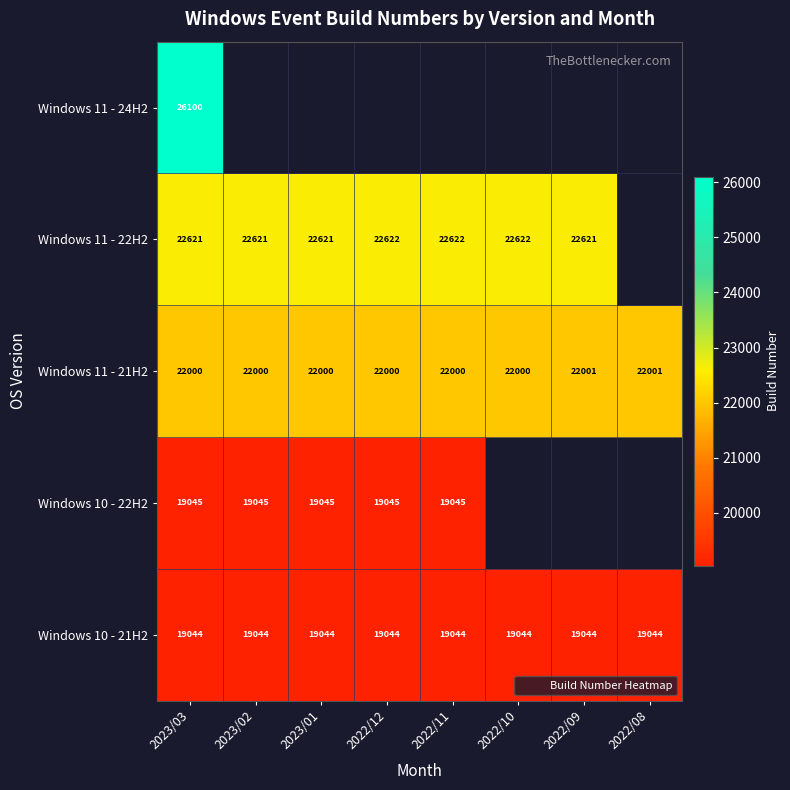

Is the value of Windows 11 - 22H2 at 2023/03 greater than the value of Windows 10 - 22H2 at 2022/12?

Yes